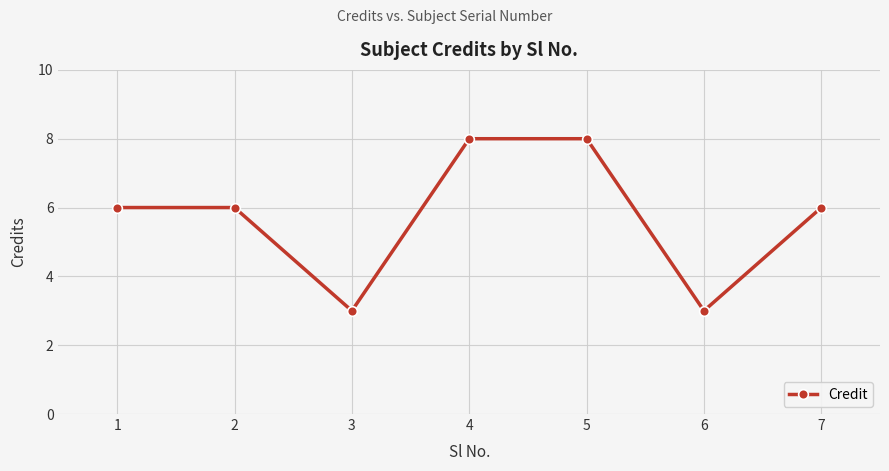

Which has a higher value, 6 or 5?

5